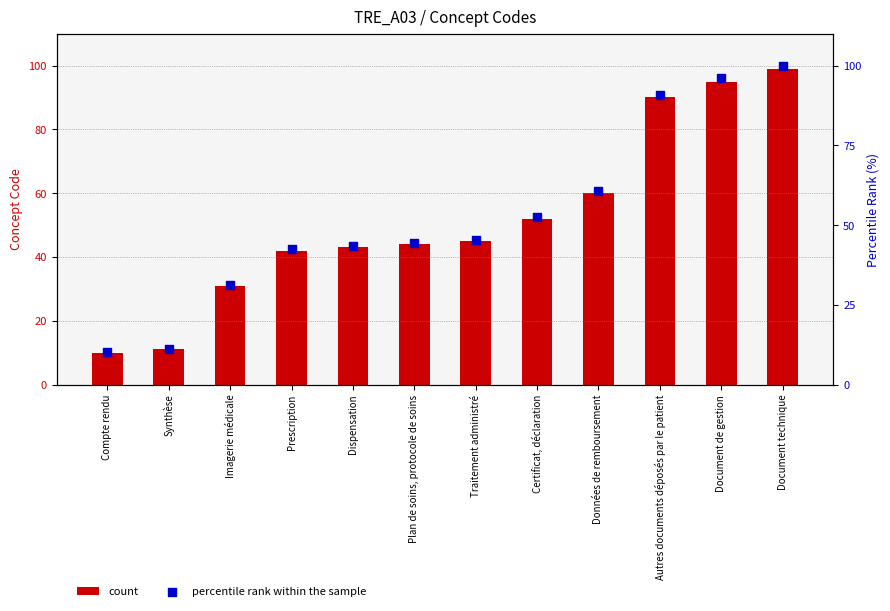

At how many categories does at least one series exceed 68?

3